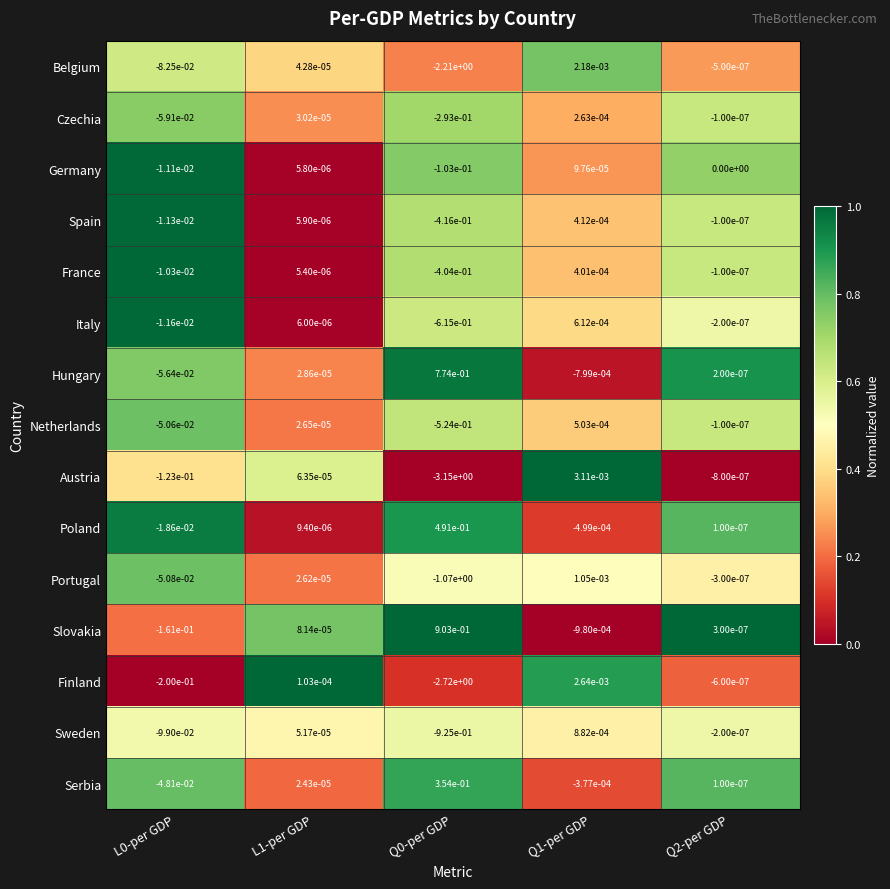

Is it true that Finland equals -0.0 at Q2-per GDP?

True